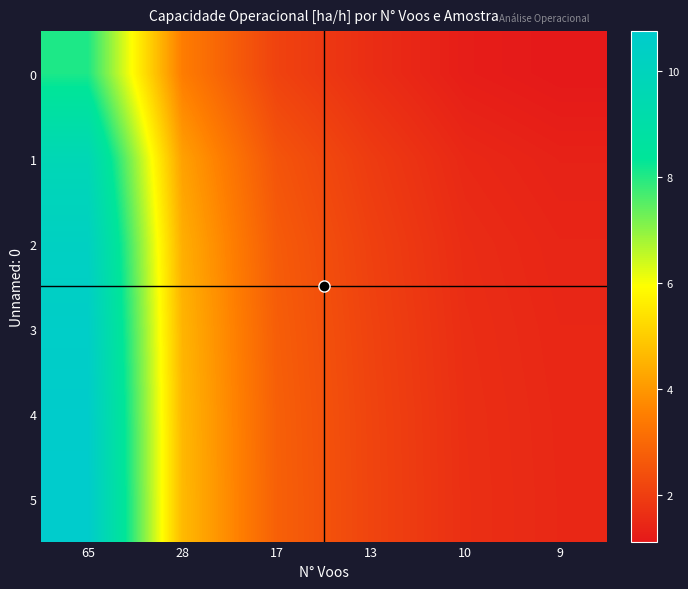

Between 65 and 10, which series saw the biggest shift?

5